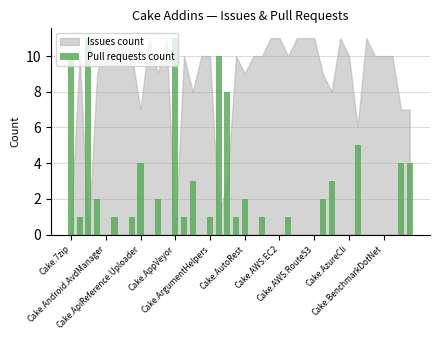

How many data points does each series have?

40